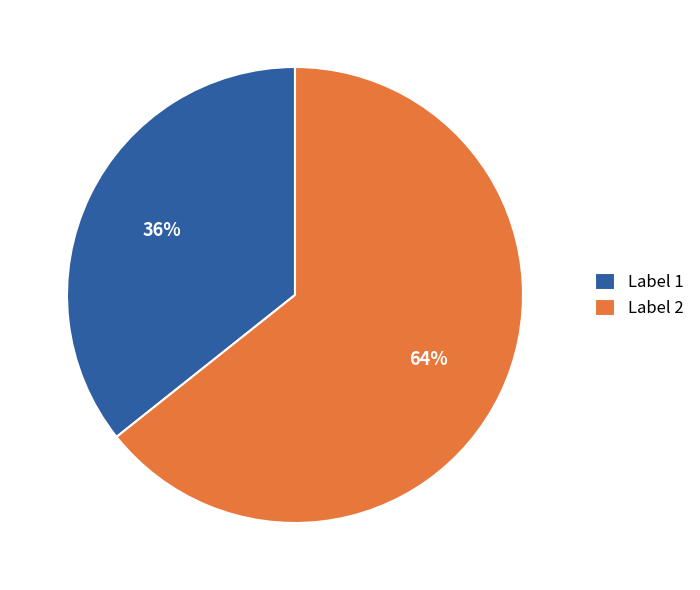

To the nearest percent, what is the average slice percentage?

50%